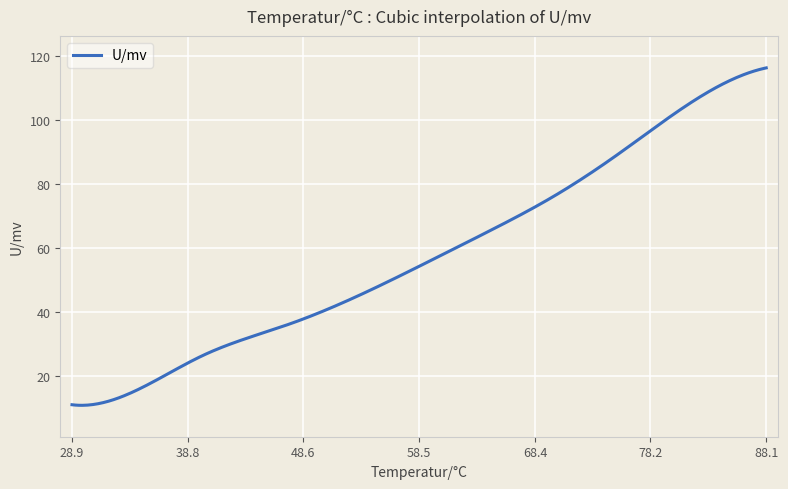

Count the number of data series in this chart.

1